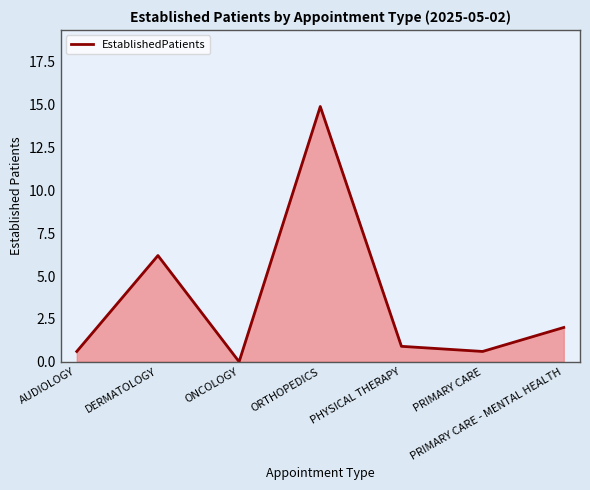

Between PRIMARY CARE and ONCOLOGY, which is larger?

PRIMARY CARE